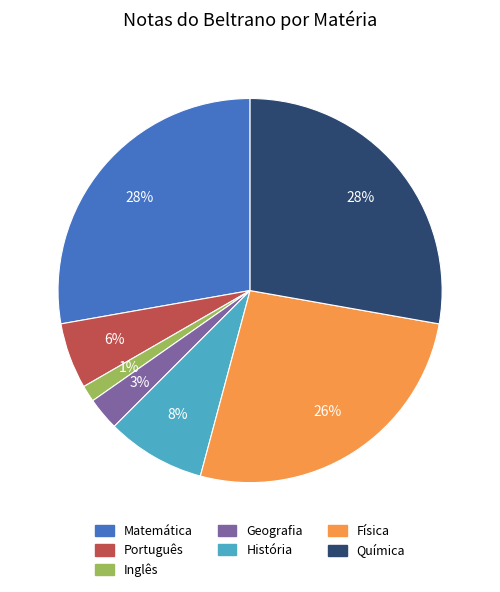

Is Física the majority of the pie?

No